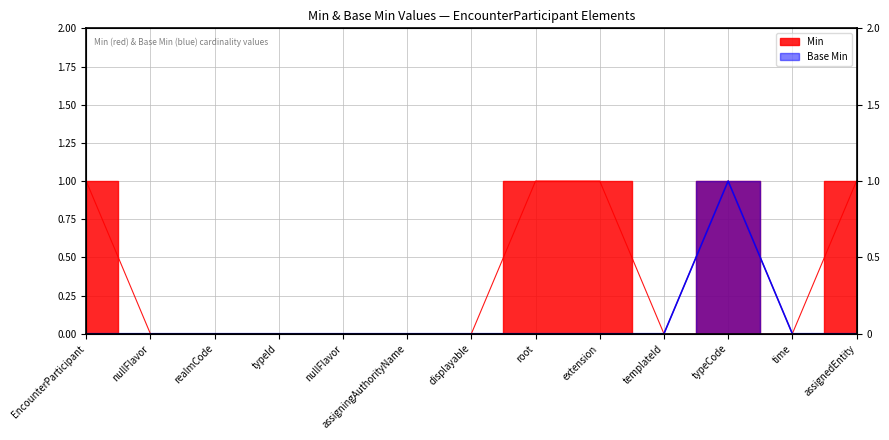

Rank the categories by Base Min value from highest to lowest.

typeCode, EncounterParticipant, nullFlavor, realmCode, typeId, nullFlavor, assigningAuthorityName, displayable, root, extension, templateId, time, assignedEntity